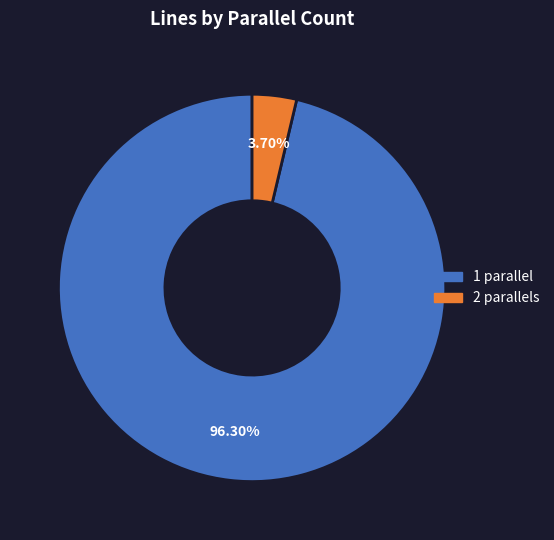

Is there a majority slice in this chart?

Yes